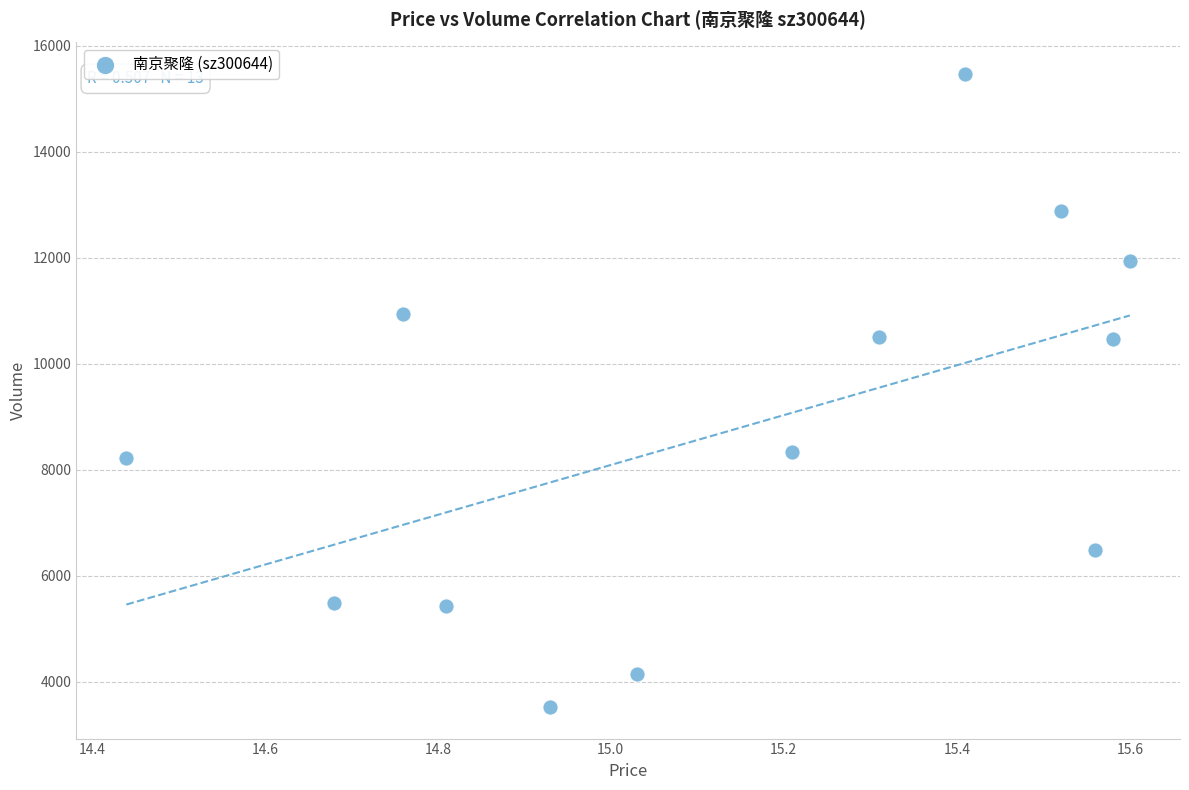

What is the range of Y values (max minus min)?

11942